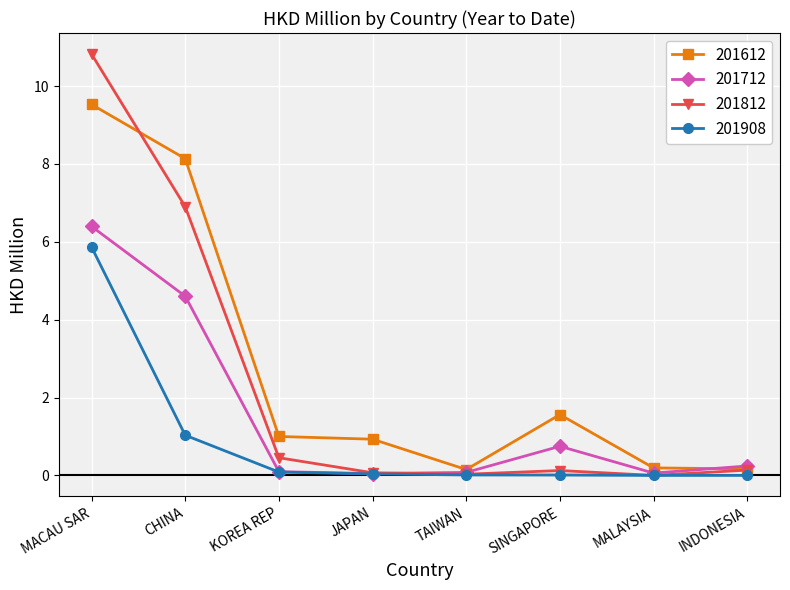

The value of 201908 at INDONESIA is 0.0. True or false?

True